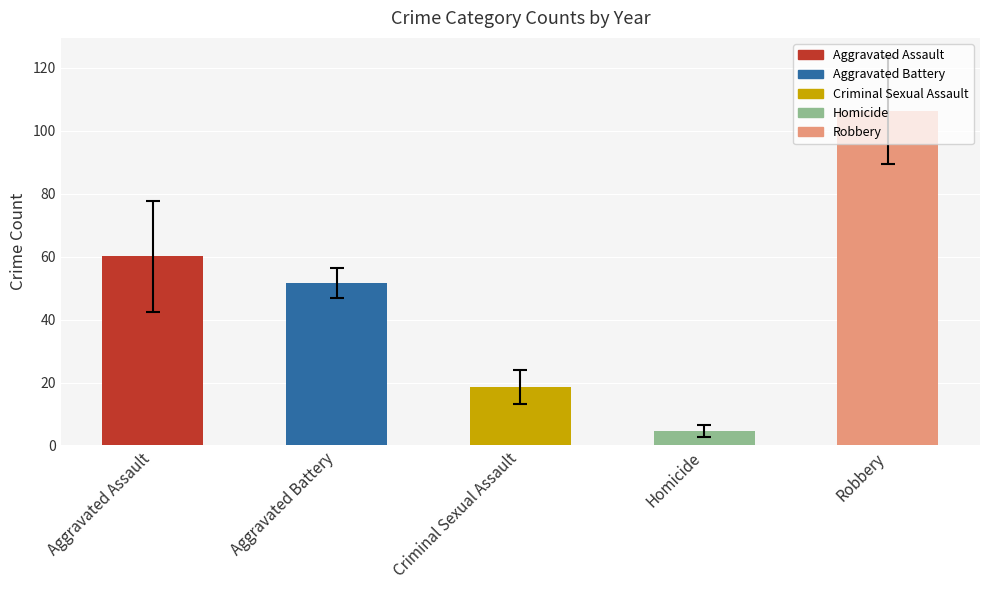

Is it true that the value at Robbery is 106.3?

True